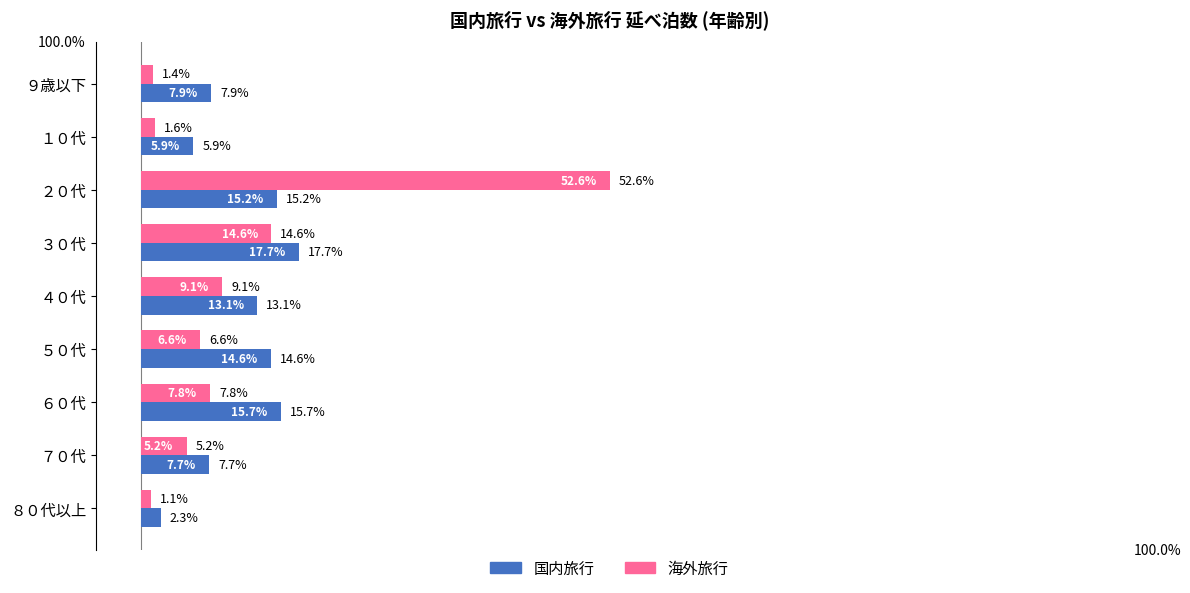

Which series has the widest spread of values?

海外旅行